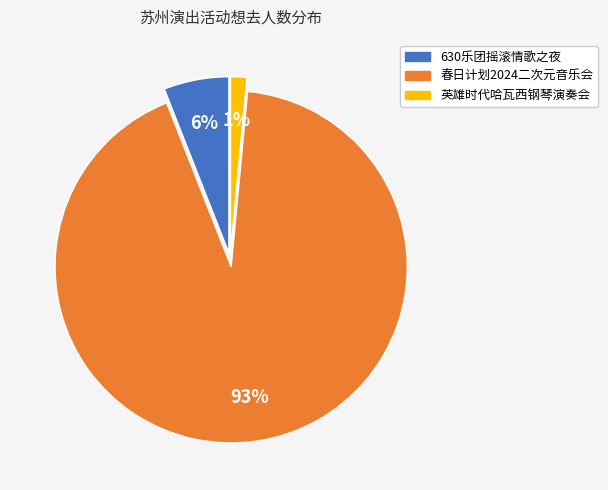

Is there a majority slice in this chart?

Yes